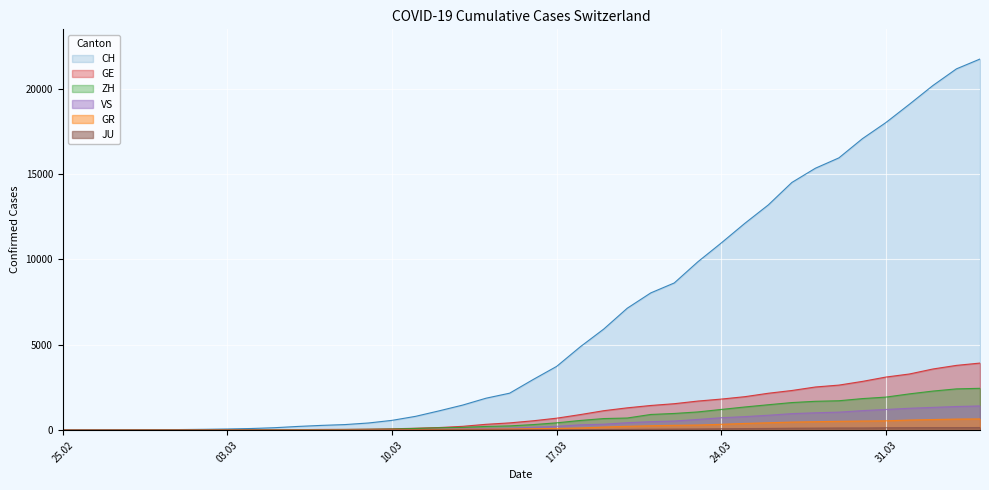

At 2020-02-26, list the series in order from smallest to largest.

ZH, JU, VS, GE, GR, CH